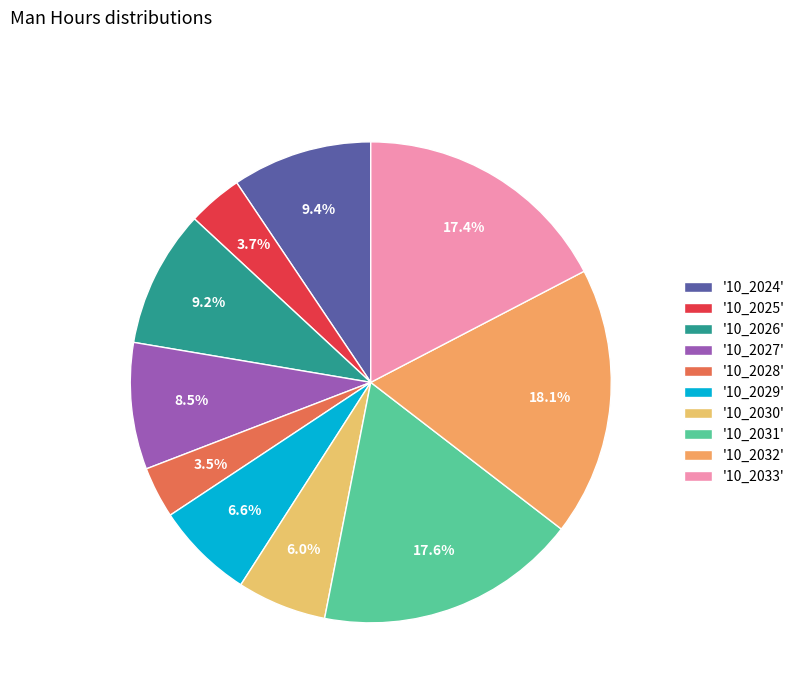

Does any single category account for the majority?

No